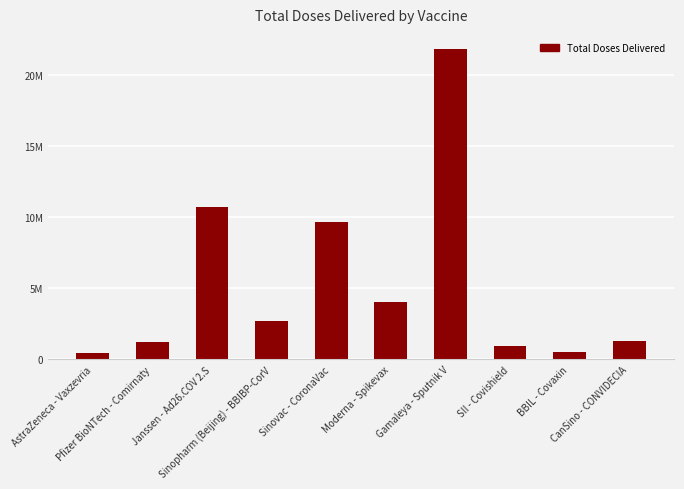

Is it true that the value at AstraZeneca - Vaxzevria is 420000?

True